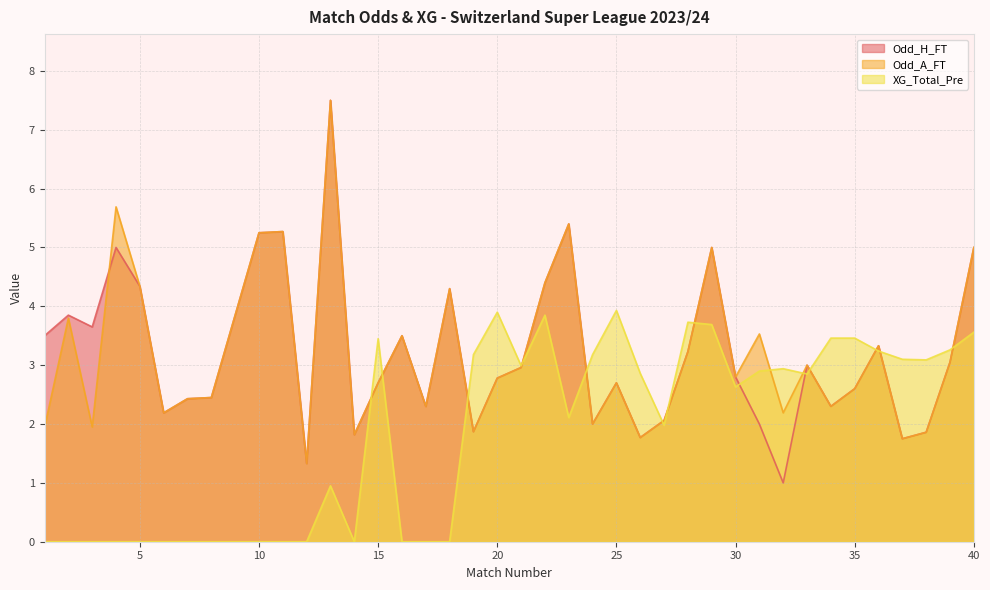

Read the XG_Total_Pre value at 25.

3.9